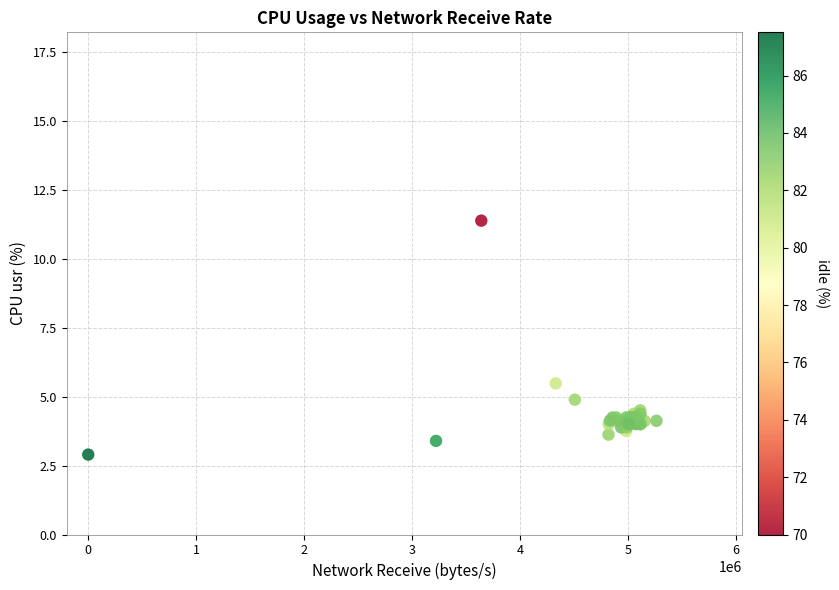

What Y value in the scatter plot is closest to 7?

5.5